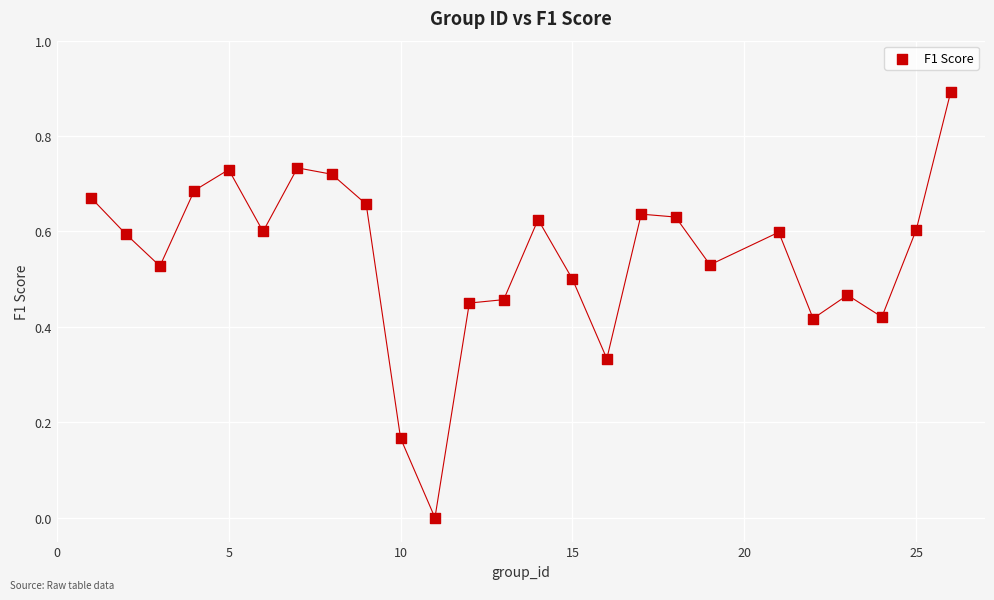

What is the range of X values (max minus min)?

25.0